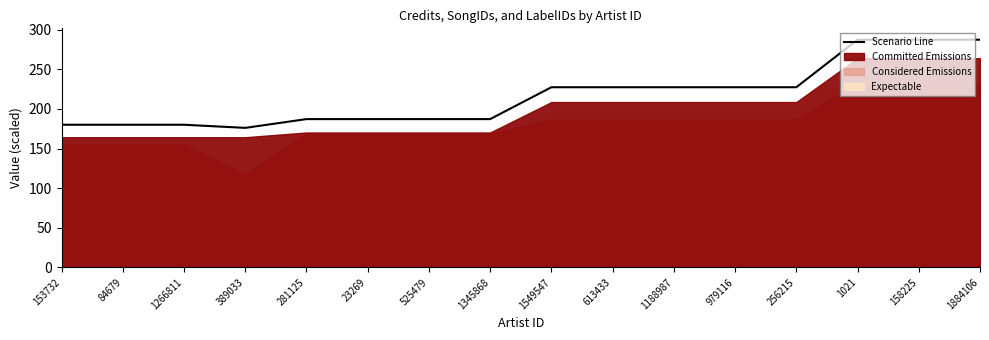

Reading left to right, extract all data points from this chart.

180.1	180.1	180.1	176.2	187.2	187.2	187.2	187.2	227.5	227.5	227.5	227.5	227.5	287.4	287.4	287.4